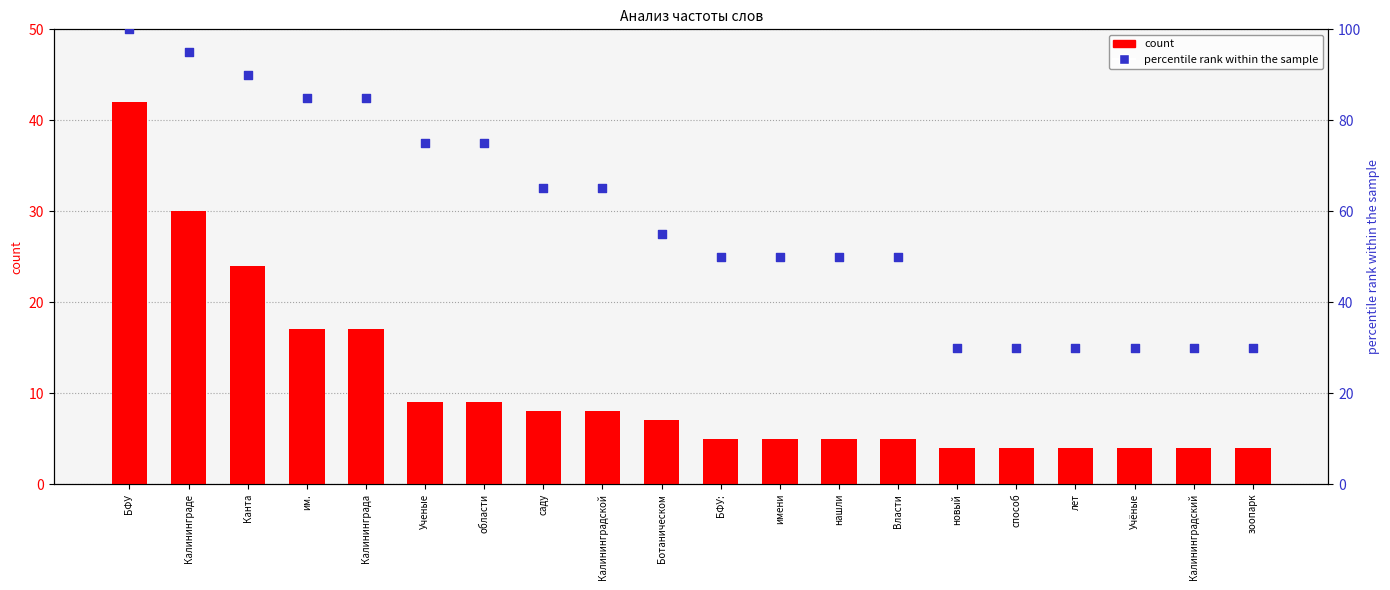

Which series has the largest Y range (max minus min)?

percentile rank within the sample